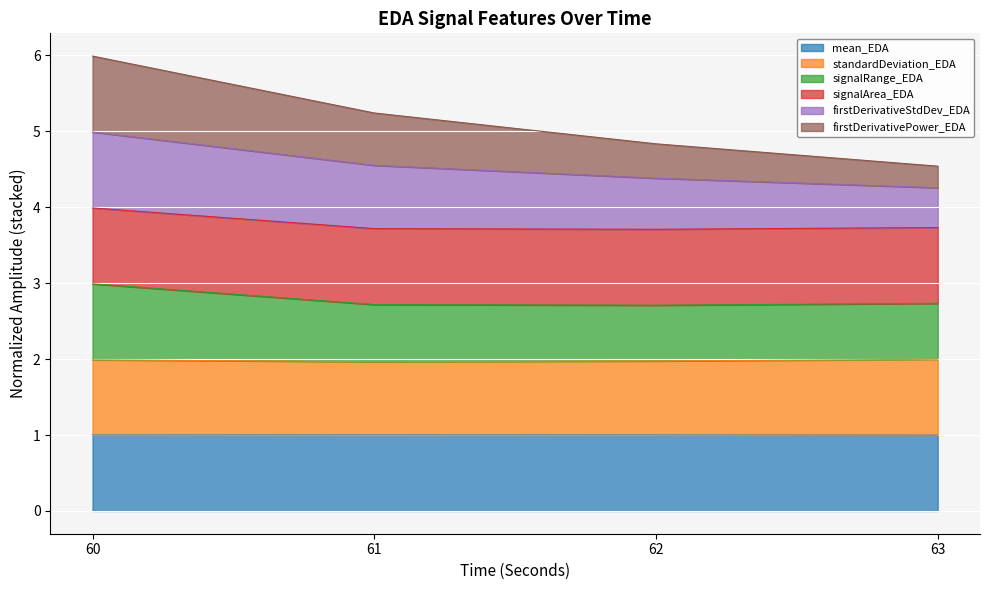

Is the value of signalRange_EDA at 62 greater than the value of firstDerivativeStdDev_EDA at 62?

No